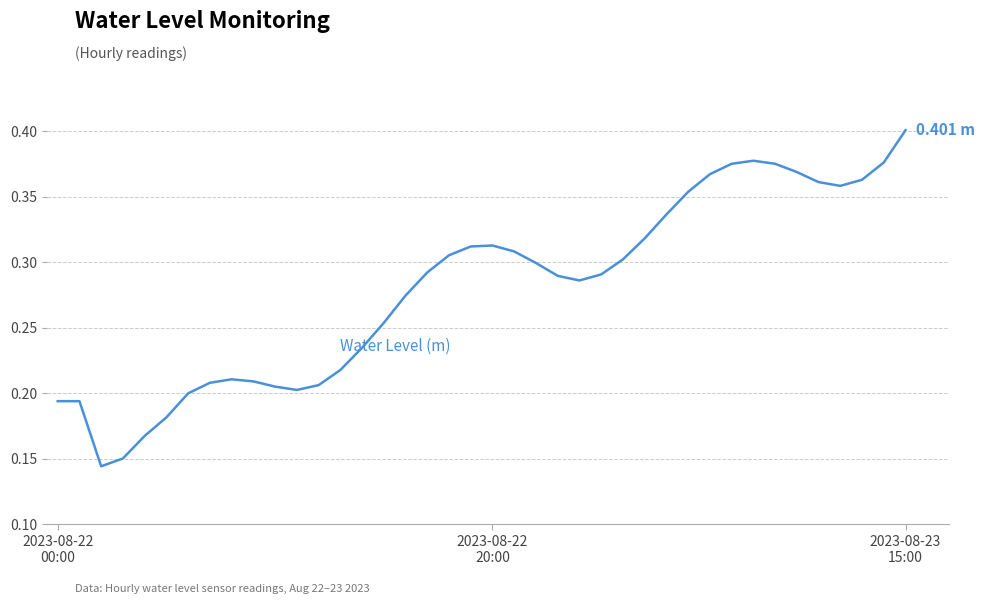

Does the chart have visible grid lines?

Yes